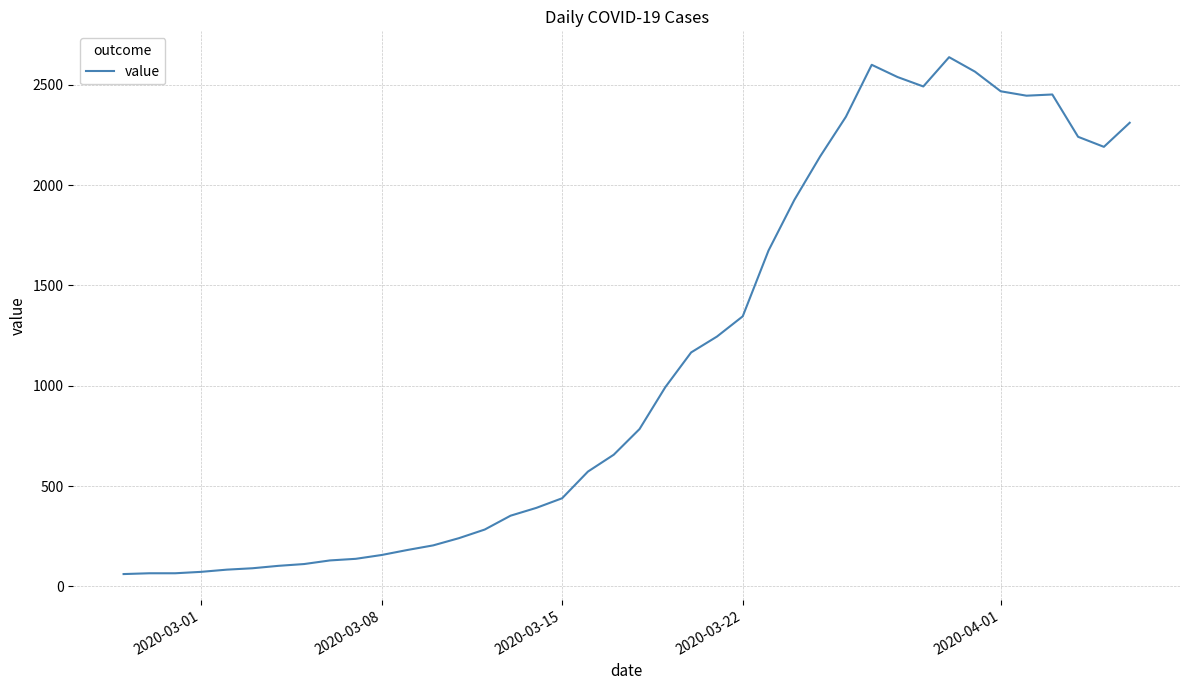

What is the difference between the maximum and minimum values?

2577